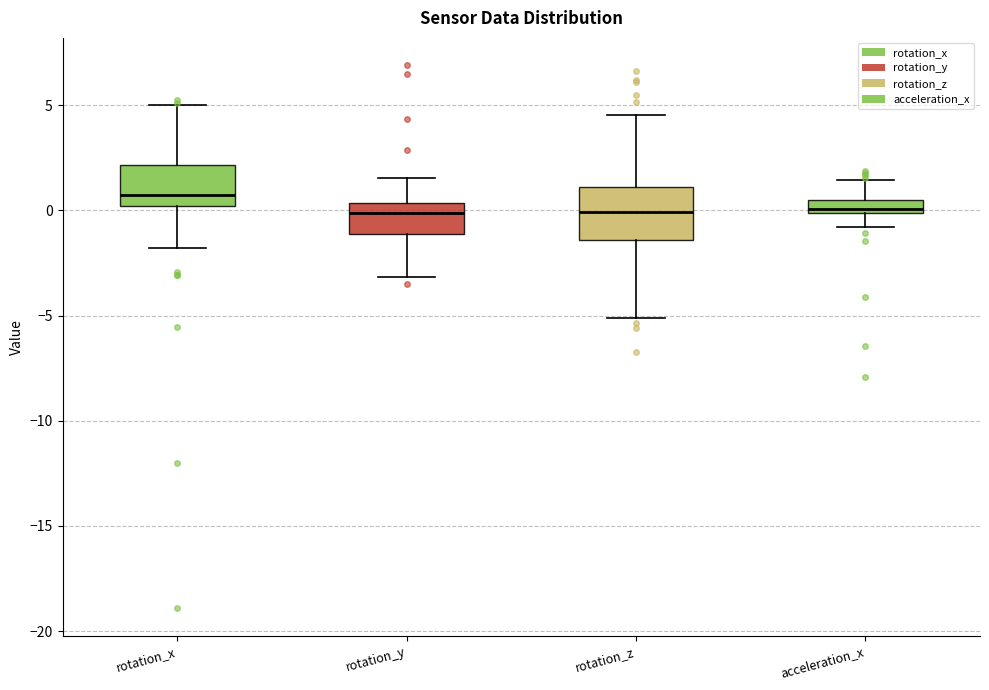

Which box's median line is the highest?

rotation_x